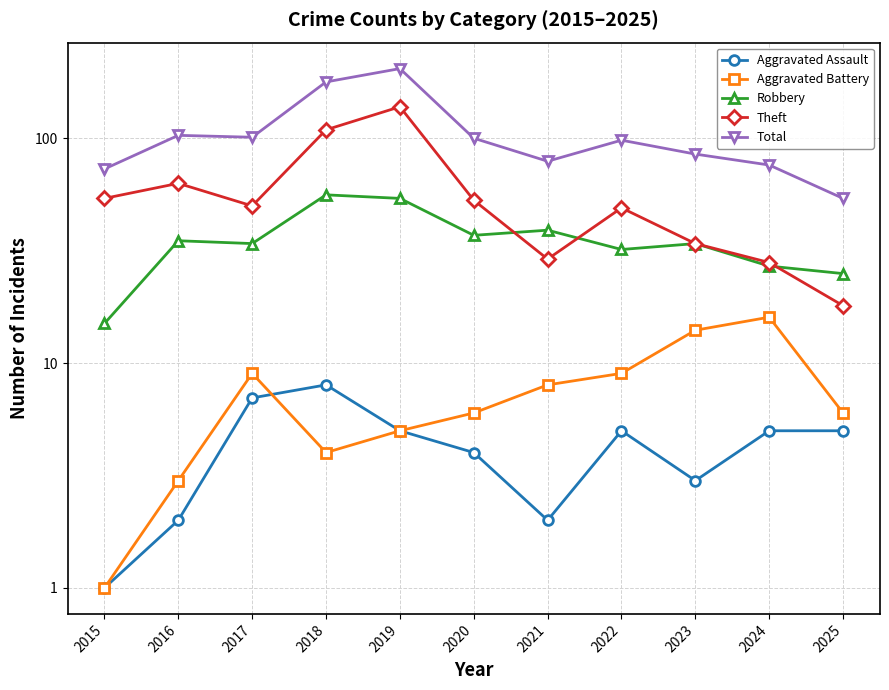

What is the spread (max minus min) of values at 2024?

71